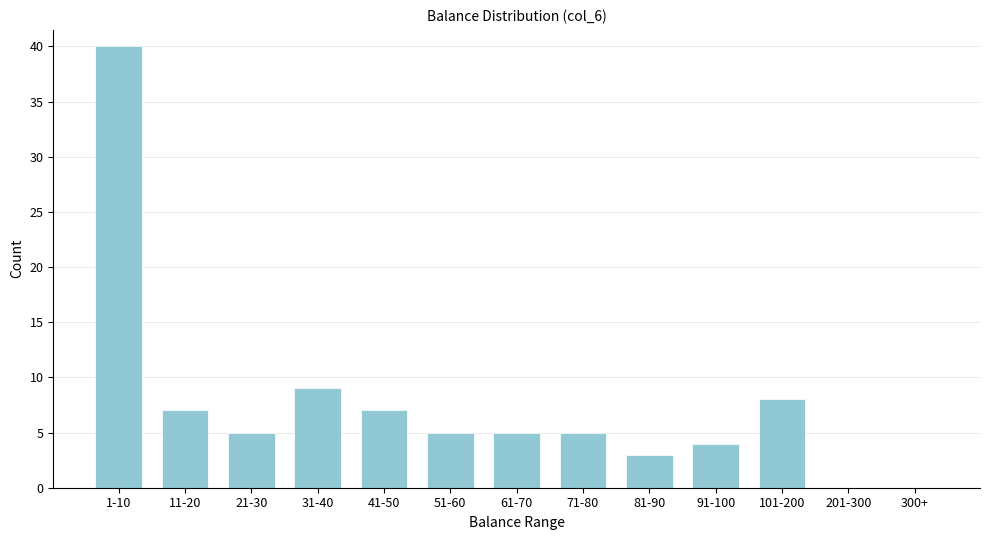

Reading left to right, list all the values displayed in this chart.

1-10=40	11-20=7	21-30=5	31-40=9	41-50=7	51-60=5	61-70=5	71-80=5	81-90=3	91-100=4	101-200=8	201-300=0	300+=0